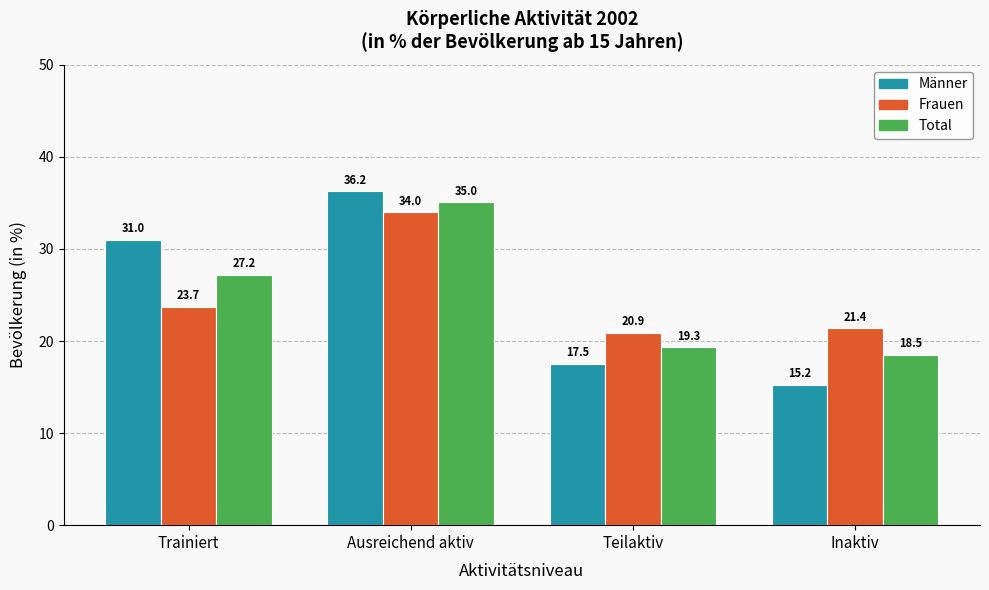

List the series in order of their peak value, highest first.

Männer, Total, Frauen